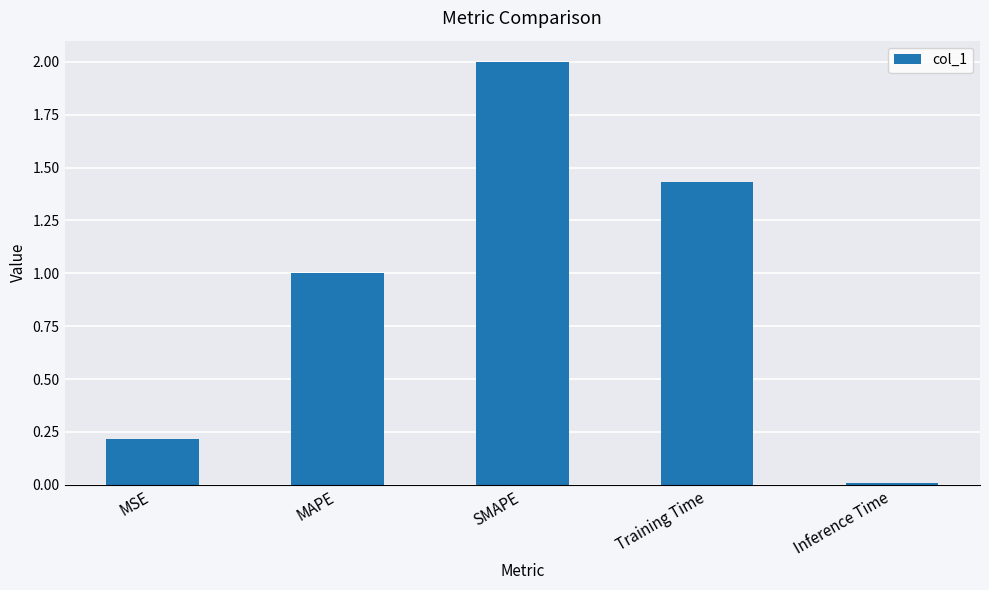

True or false: the data shows 0.2 at MSE.

True